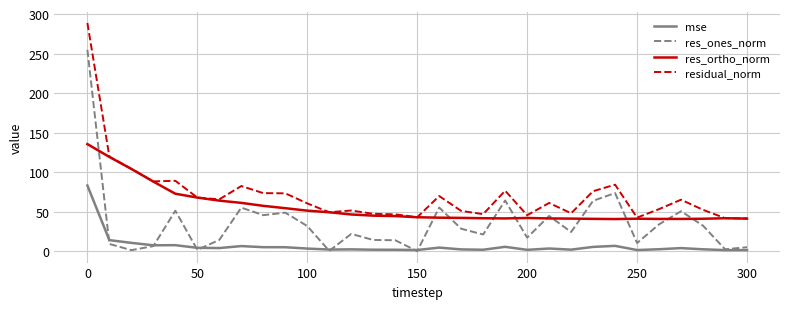

Rank the series by their maximum value, from lowest to highest.

mse, res_ortho_norm, res_ones_norm, residual_norm